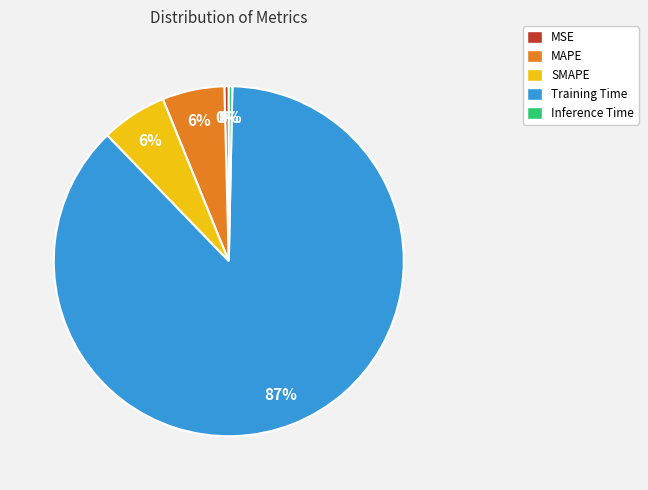

What is the largest slice in the pie chart?

Training Time